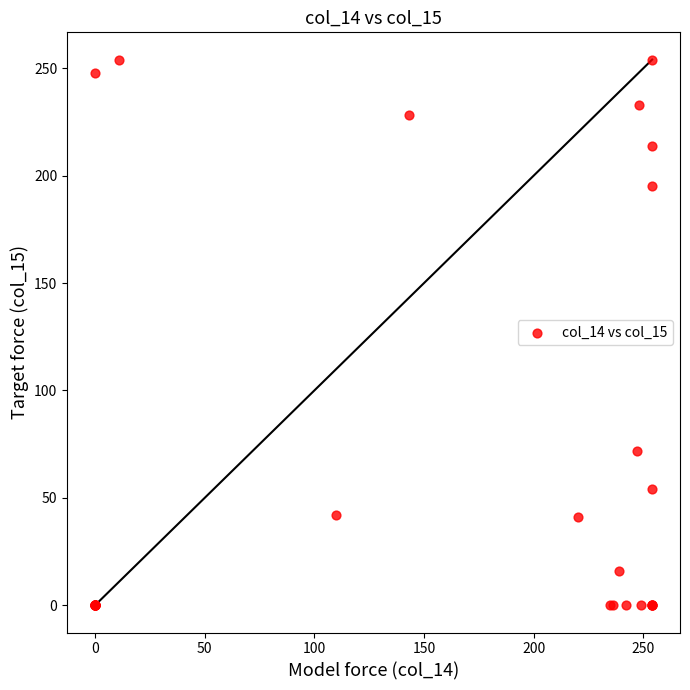

What Y value in the scatter plot is closest to 127?

72